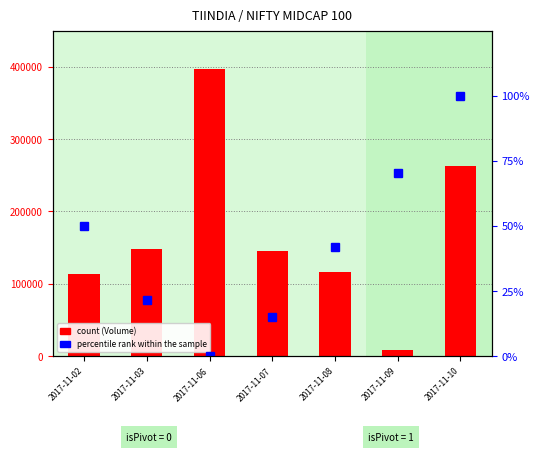

How many data points in Volume (count) are less than 145331?

3